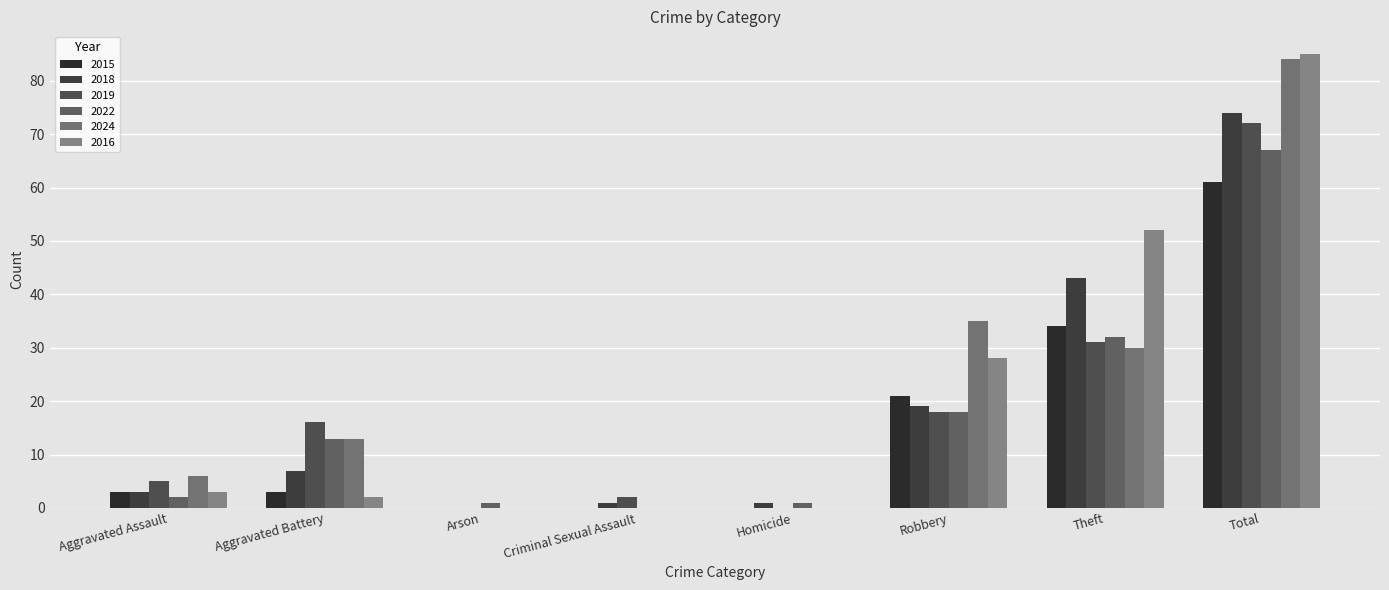

Which series has the largest total across all categories?

2016